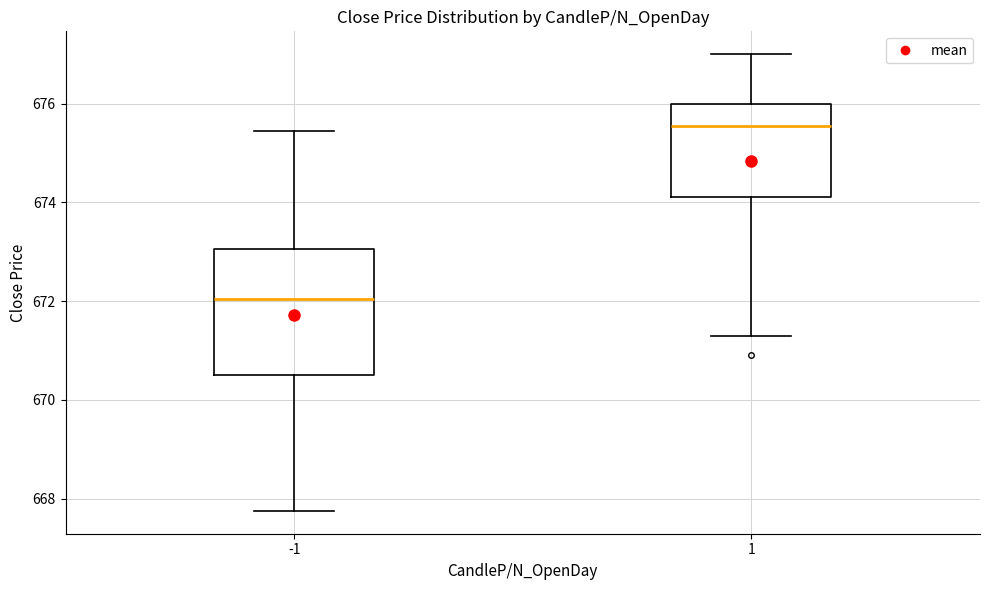

Reading left to right, transcribe this box plot: for each box, give where its median line is, the range the box spans, and where its two whiskers end, as read against the y-axis. The values are not printed on the chart, so give them approximately, as read against the axis.

-1: median 672.0, box 670.6 to 673.0, whiskers 667.8 to 675.4
1: median 675.6, box 674.2 to 676.0, whiskers 671.4 to 677.0